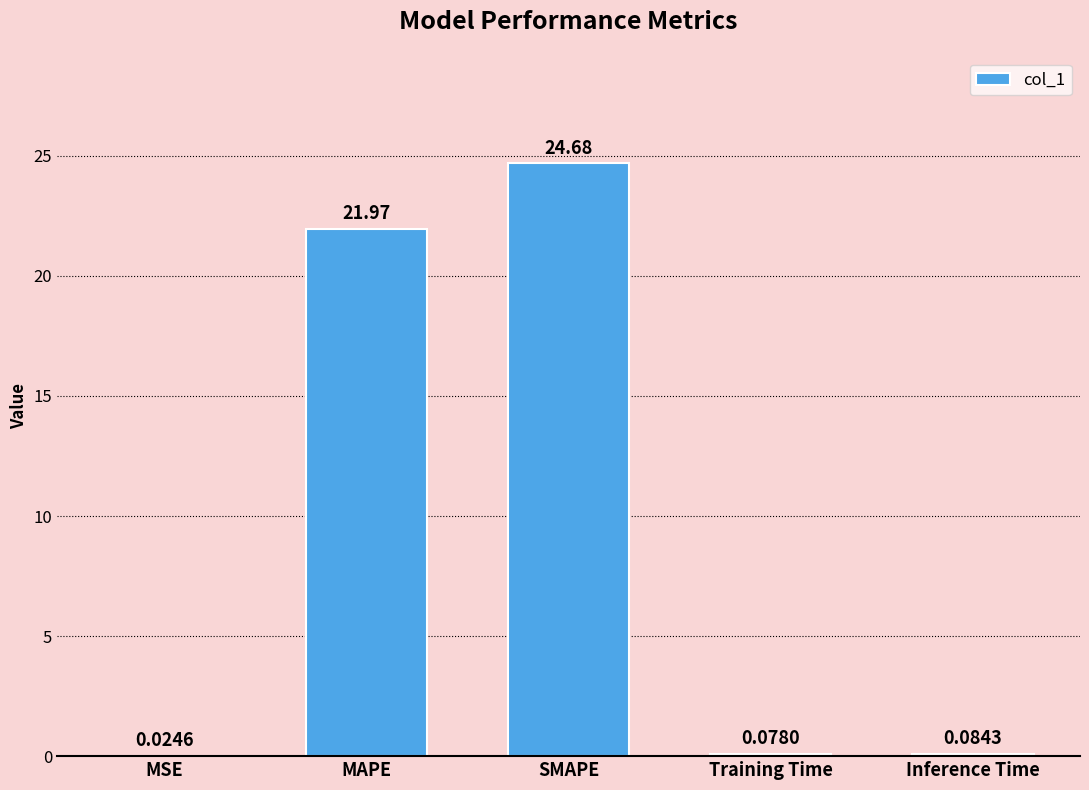

At which label is the value closest to 12?

MAPE